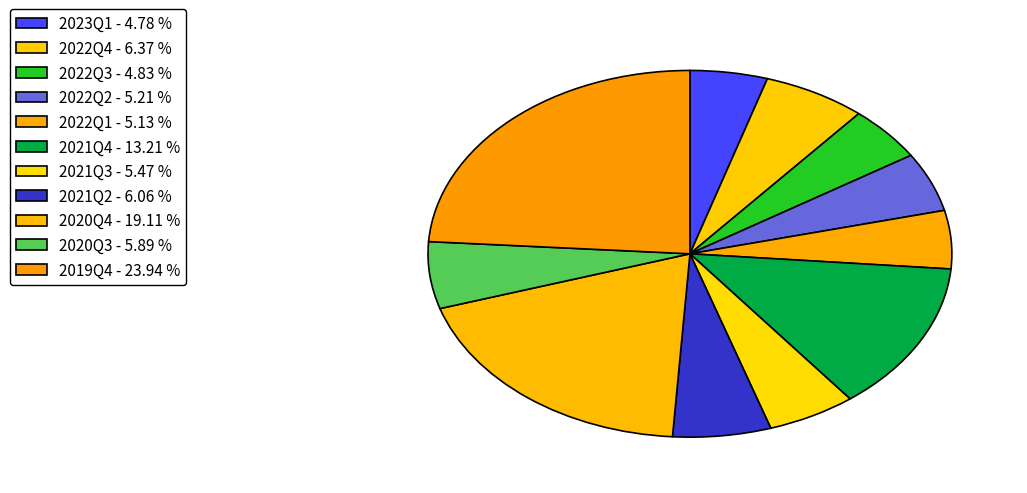

What is the smallest slice in the pie chart?

2023Q1